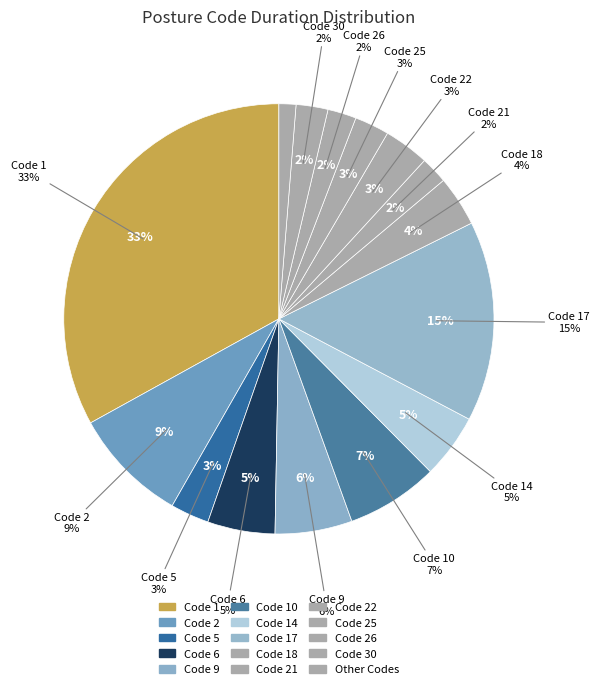

True or false: 29 accounts for 8% of the total.

False